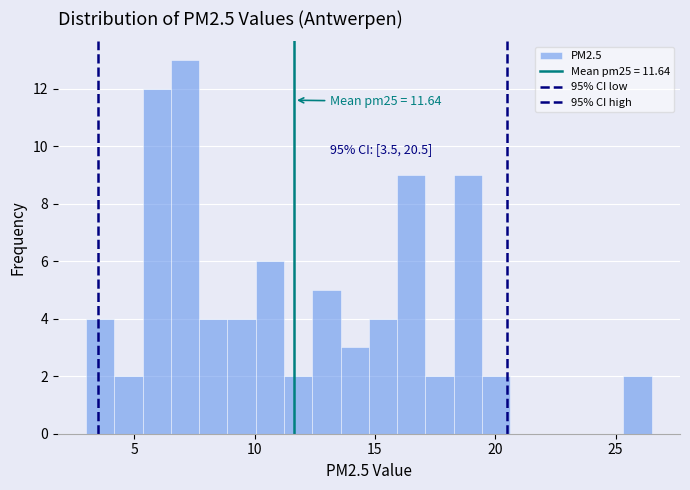

Around what value on the x-axis is the tallest bar? Give the approximate position of its centre, as read against the axis.

7.0